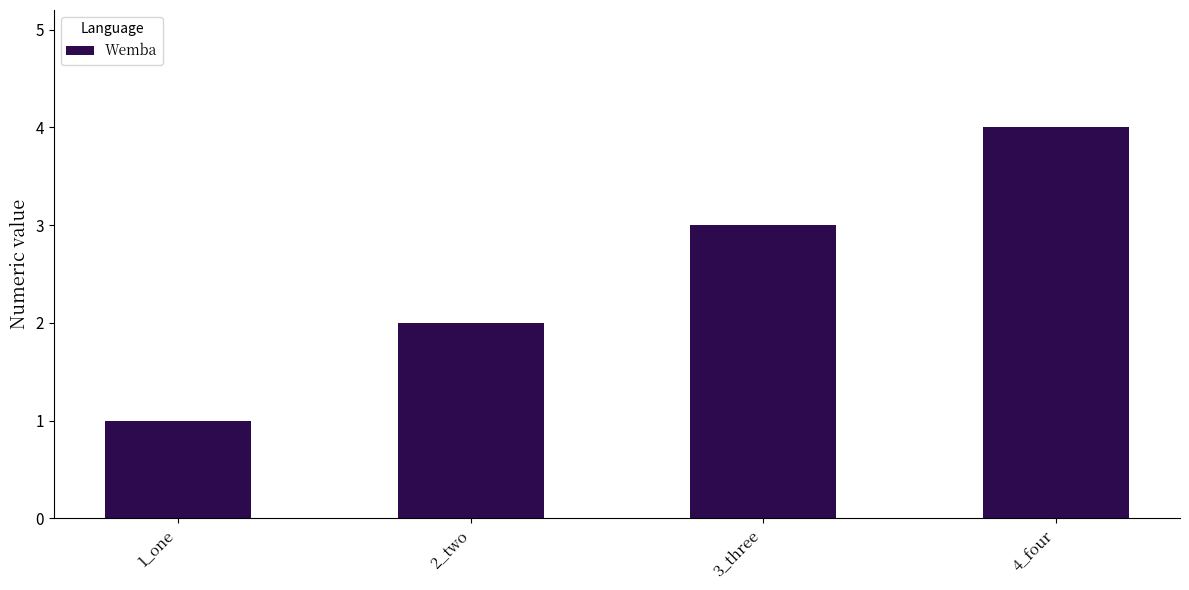

List the labels in order of value, largest first.

4_four, 3_three, 2_two, 1_one